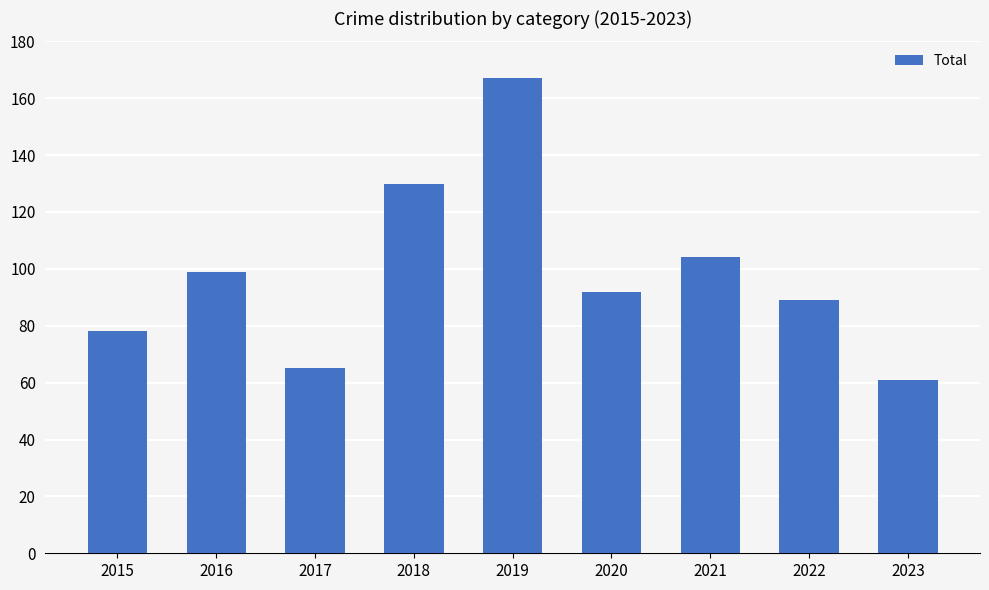

Reading left to right, list all the values displayed in this chart.

2015=78	2016=99	2017=65	2018=130	2019=167	2020=92	2021=104	2022=89	2023=61